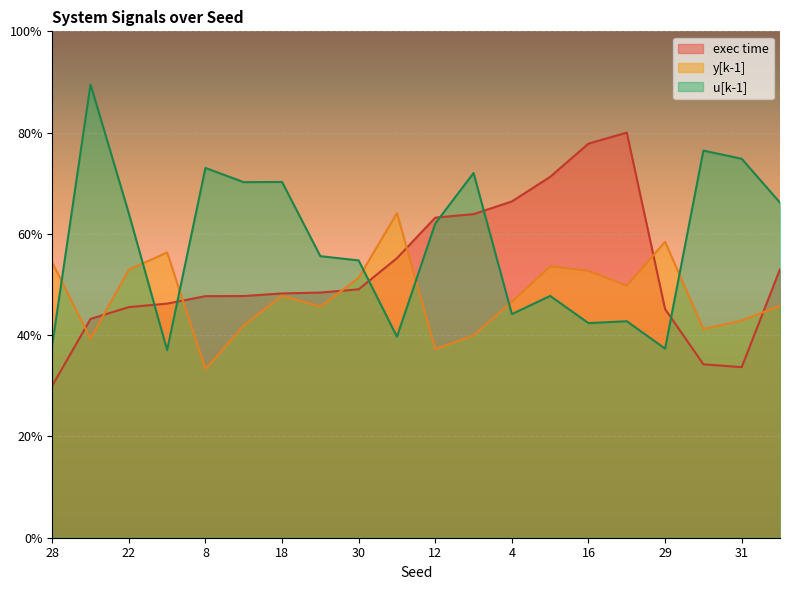

Reading left to right, what are all the values shown in this chart?

y[k-1]: 28=0.5	20=0.4	22=0.5	0=0.6	8=0.3	24=0.4	18=0.5	6=0.5	30=0.5	26=0.6	12=0.4	10=0.4	4=0.5	2=0.5	16=0.5	14=0.5	29=0.6	9=0.4	31=0.4	21=0.5
u[k-1]: 28=0.4	20=0.9	22=0.6	0=0.4	8=0.7	24=0.7	18=0.7	6=0.6	30=0.5	26=0.4	12=0.6	10=0.7	4=0.4	2=0.5	16=0.4	14=0.4	29=0.4	9=0.8	31=0.7	21=0.7
exec time: 28=0.3	20=0.4	22=0.5	0=0.5	8=0.5	24=0.5	18=0.5	6=0.5	30=0.5	26=0.6	12=0.6	10=0.6	4=0.7	2=0.7	16=0.8	14=0.8	29=0.5	9=0.3	31=0.3	21=0.5